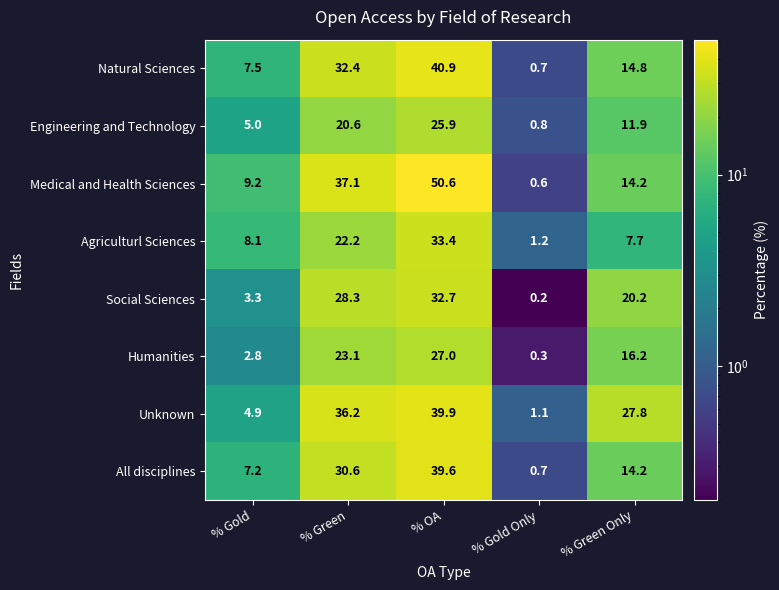

List the labels in order of Medical and Health Sciences value, largest first.

% OA, % Green, % Green Only, % Gold, % Gold Only